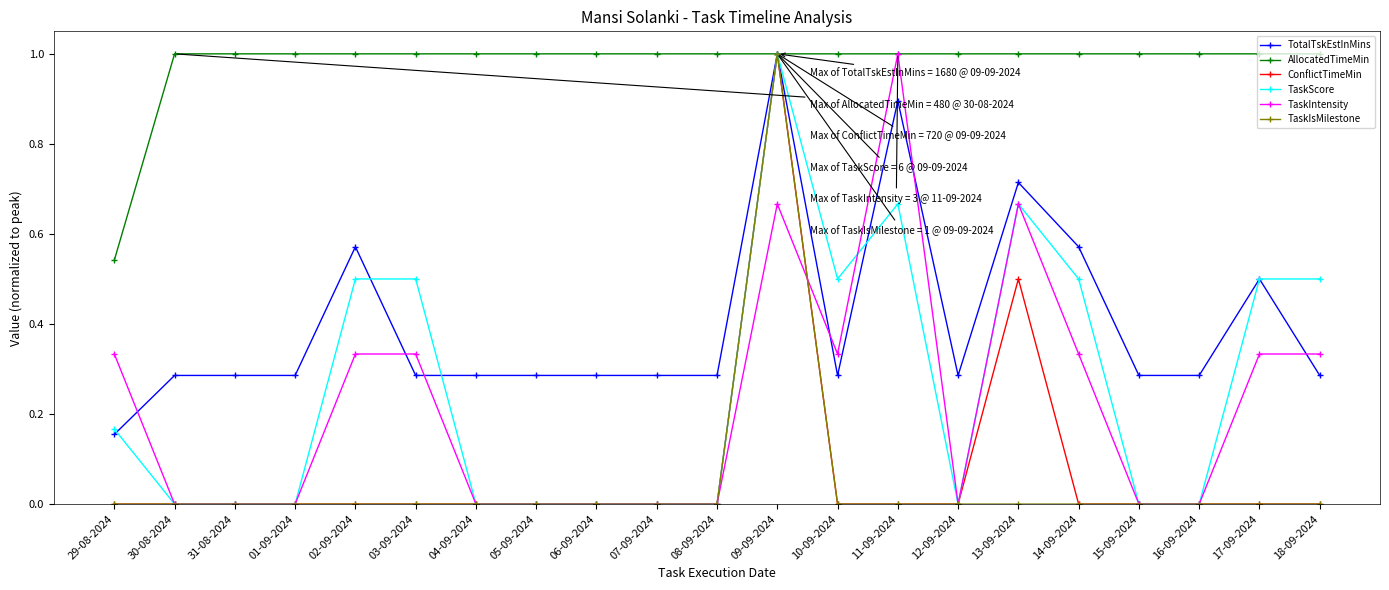

What is the label of the 19th point from the right?

31-08-2024